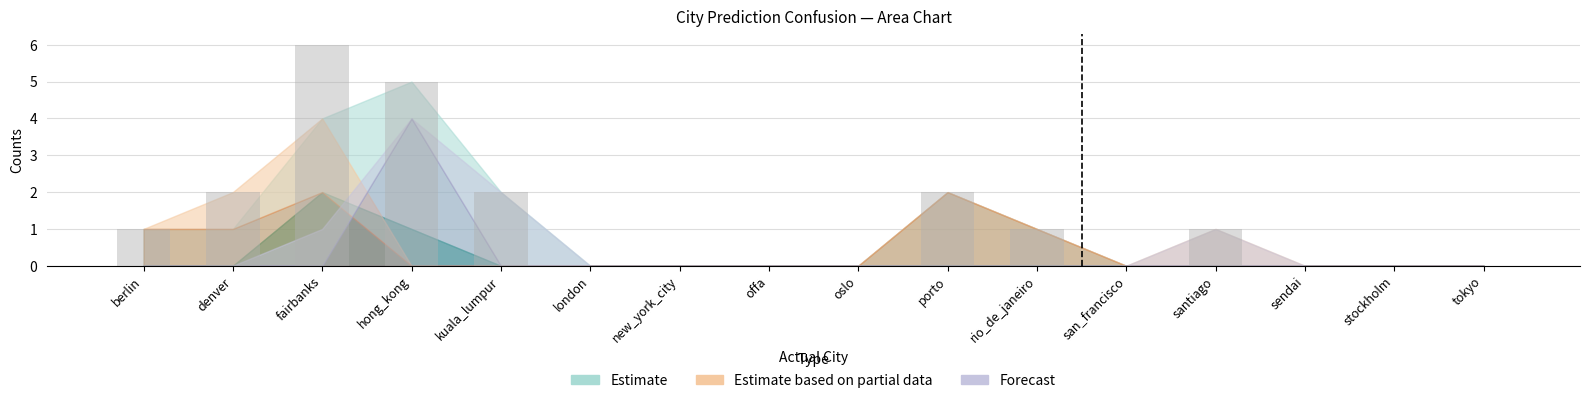

Approximately how many times larger is the value at fairbanks compared to santiago?

6.0